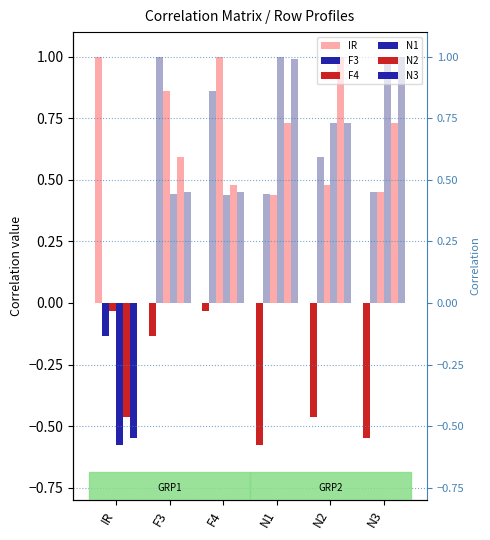

The F4 series shows 0.5 at N2. True or false?

True